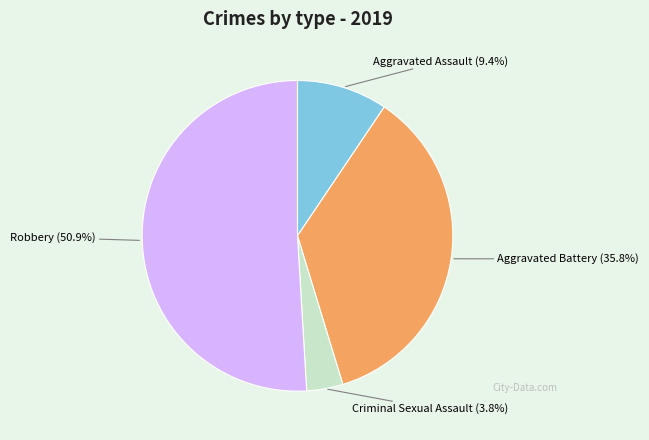

Does any single category account for the majority?

Yes